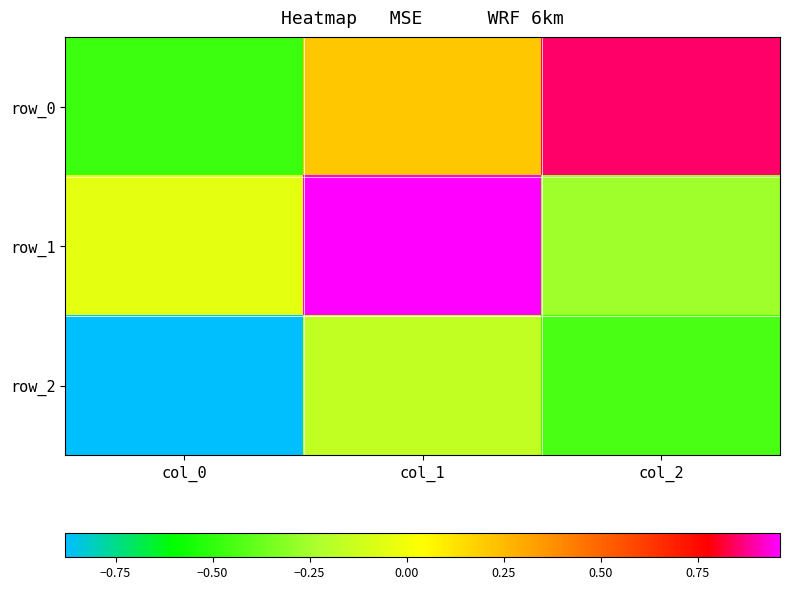

Reading left to right, transcribe all the data shown in this chart.

row_0: col_0=-0.5	col_1=0.2	col_2=0.9
row_1: col_0=-0.0	col_1=1.0	col_2=-0.3
row_2: col_0=-0.9	col_1=-0.2	col_2=-0.4